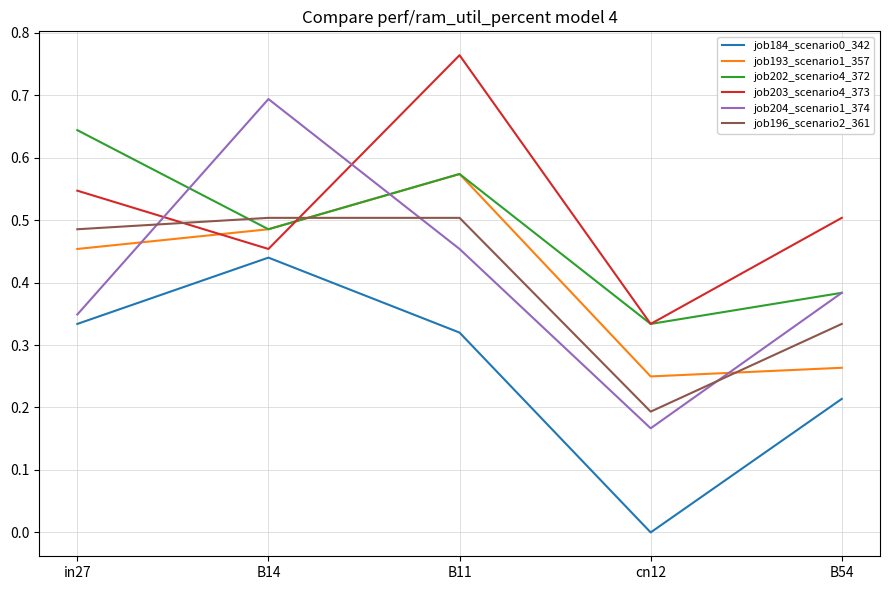

True or false: job184_scenario0_342 has more than 0 interior local peaks.

True